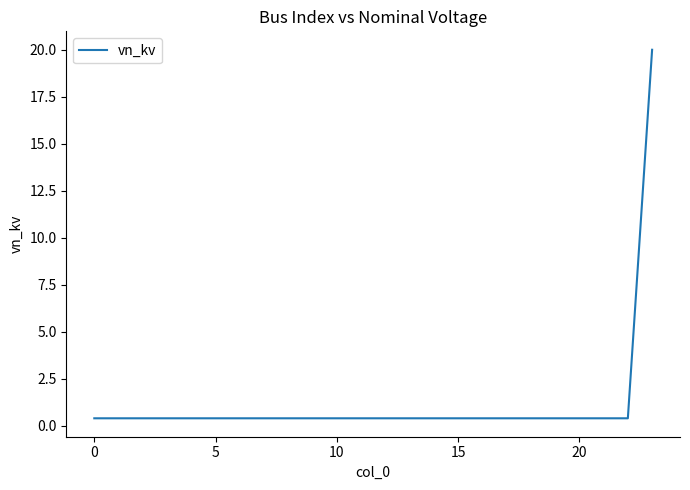

How many lines are shown in the chart?

1